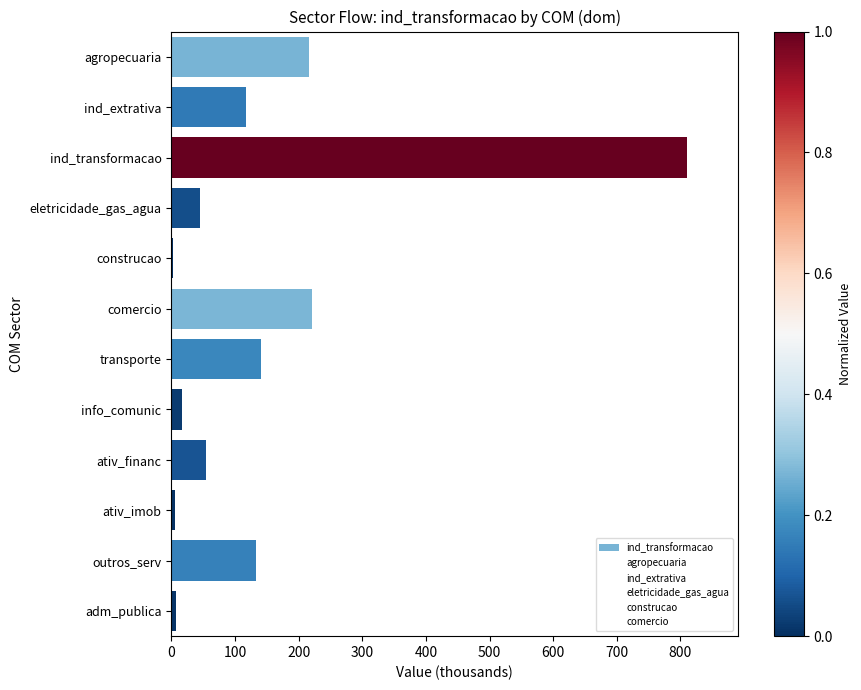

How many bars are there in total?

12